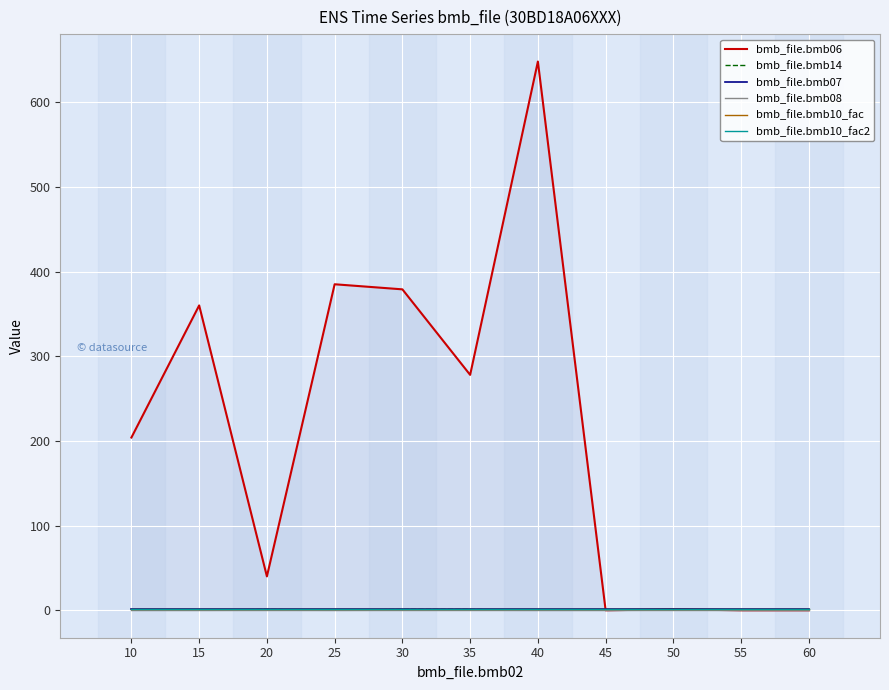

Reading right to left, transcribe all the data shown in this chart.

bmb_file.bmb06: 0.0	0.0	1.2	0.0	648.0	278.0	379.0	385.0	40.0	360.0	204.0
bmb_file.bmb14: 0.0	0.0	1.0	0.0	0.0	1.0	1.0	0.0	1.0	0.0	0.0
bmb_file.bmb07: 1.0	1.0	1.0	1.0	1.0	1.0	1.0	1.0	1.0	1.0	1.0
bmb_file.bmb08: 0.0	0.0	0.0	0.0	0.0	0.0	0.0	0.0	0.0	0.0	0.0
bmb_file.bmb10_fac: 1.0	1.0	1.0	1.0	1.0	1.0	1.0	1.0	1.0	1.0	1.0
bmb_file.bmb10_fac2: 1.0	1.0	1.0	1.0	1.0	1.0	1.0	1.0	1.0	1.0	1.0